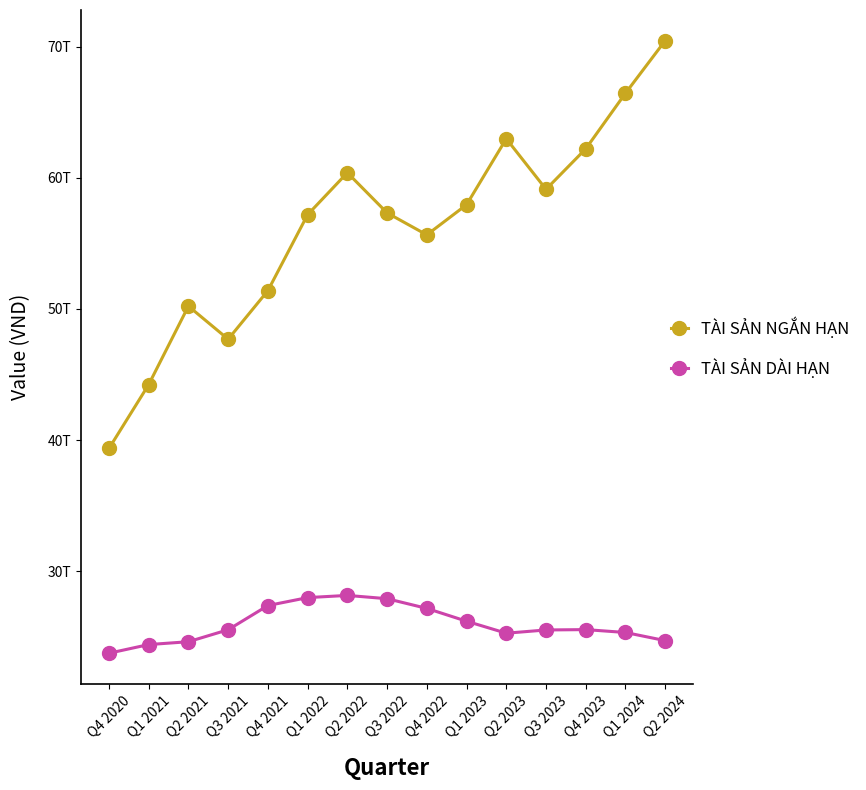

What are all the series names shown in the legend?

TÀI SẢN NGẮN HẠN, TÀI SẢN DÀI HẠN